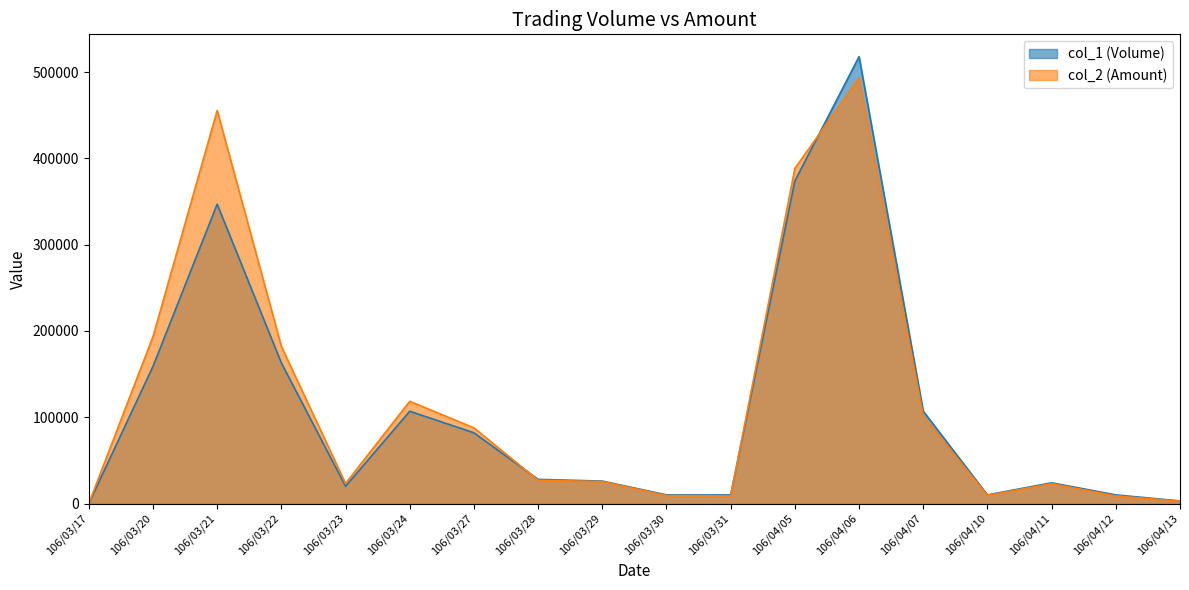

What is the total value across all series at 106/03/24?

225500